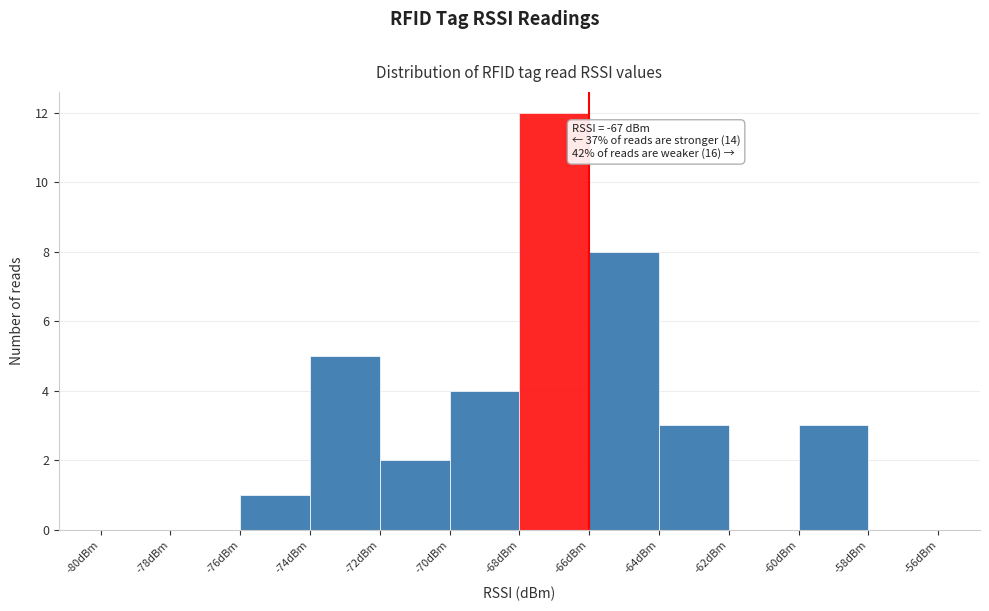

Over which range of the x-axis is the bar tallest?

-68 to -66